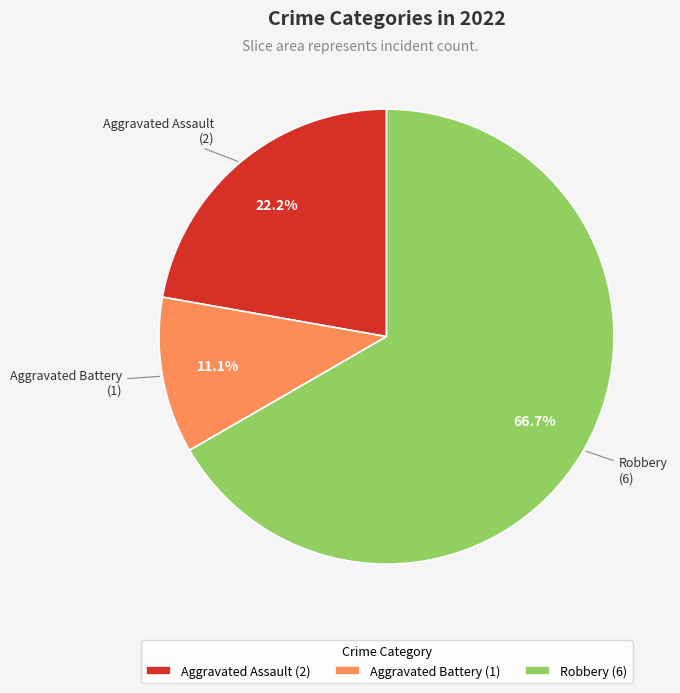

Is it true that Aggravated Assault is 10% of the pie?

False